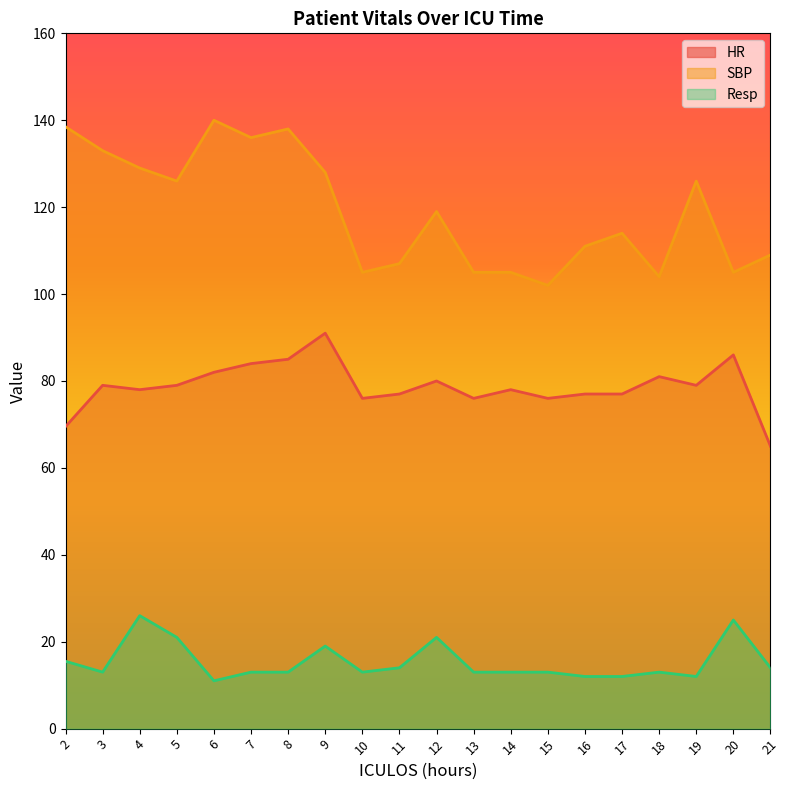

Where does the SBP series first go above 119?

2